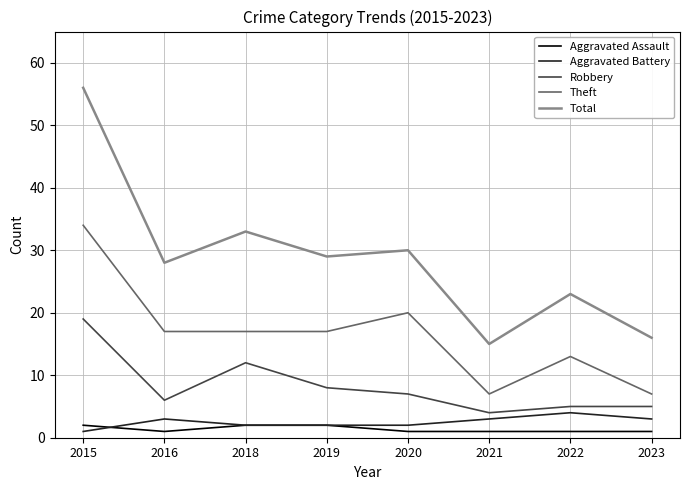

What is the difference between the maximum and minimum values in the Aggravated Assault series?

1